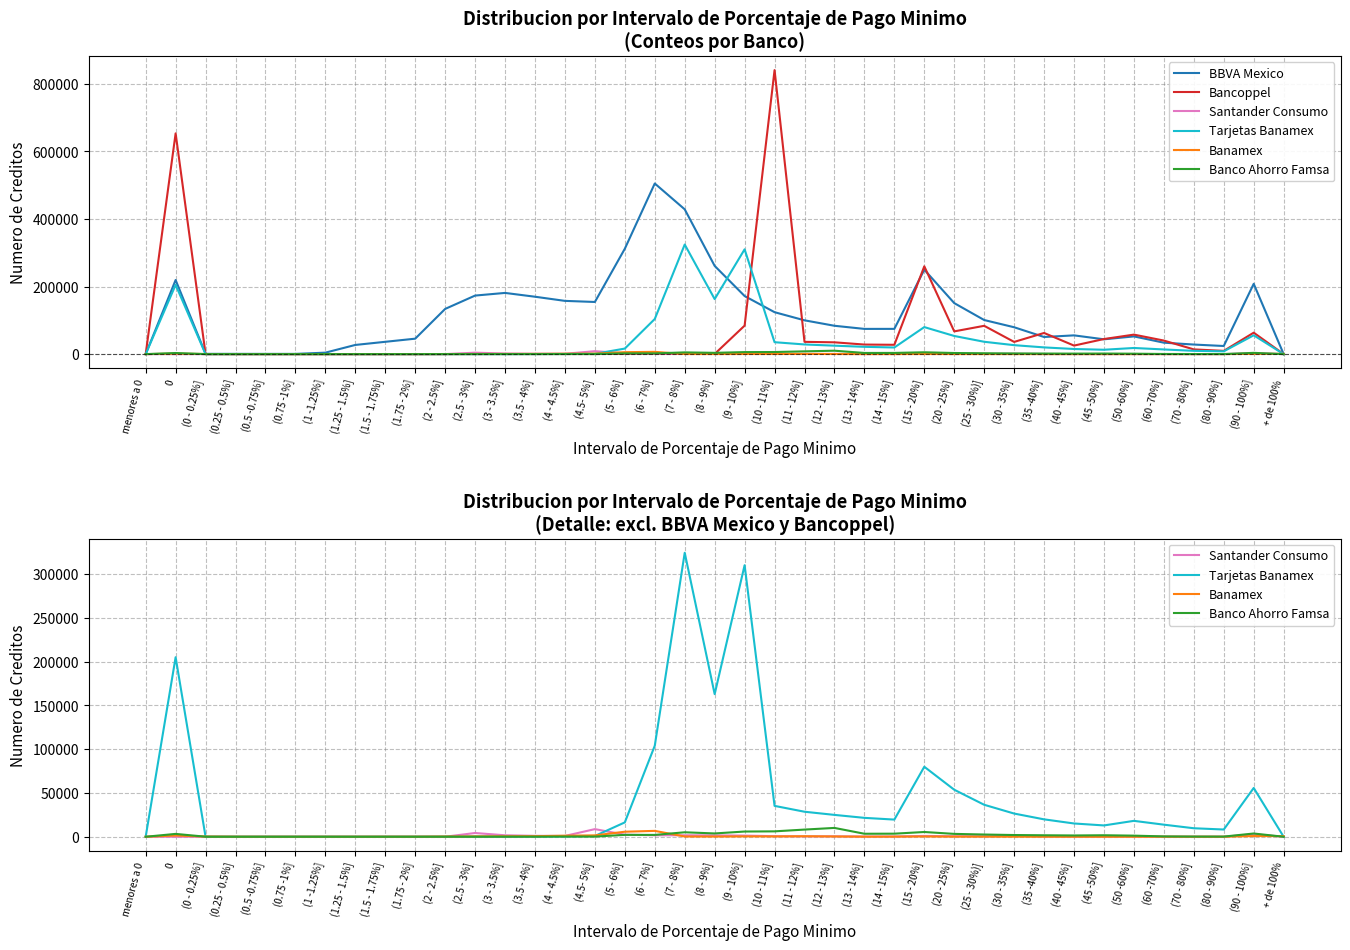

Which series has the largest range (max minus min)?

Bancoppel